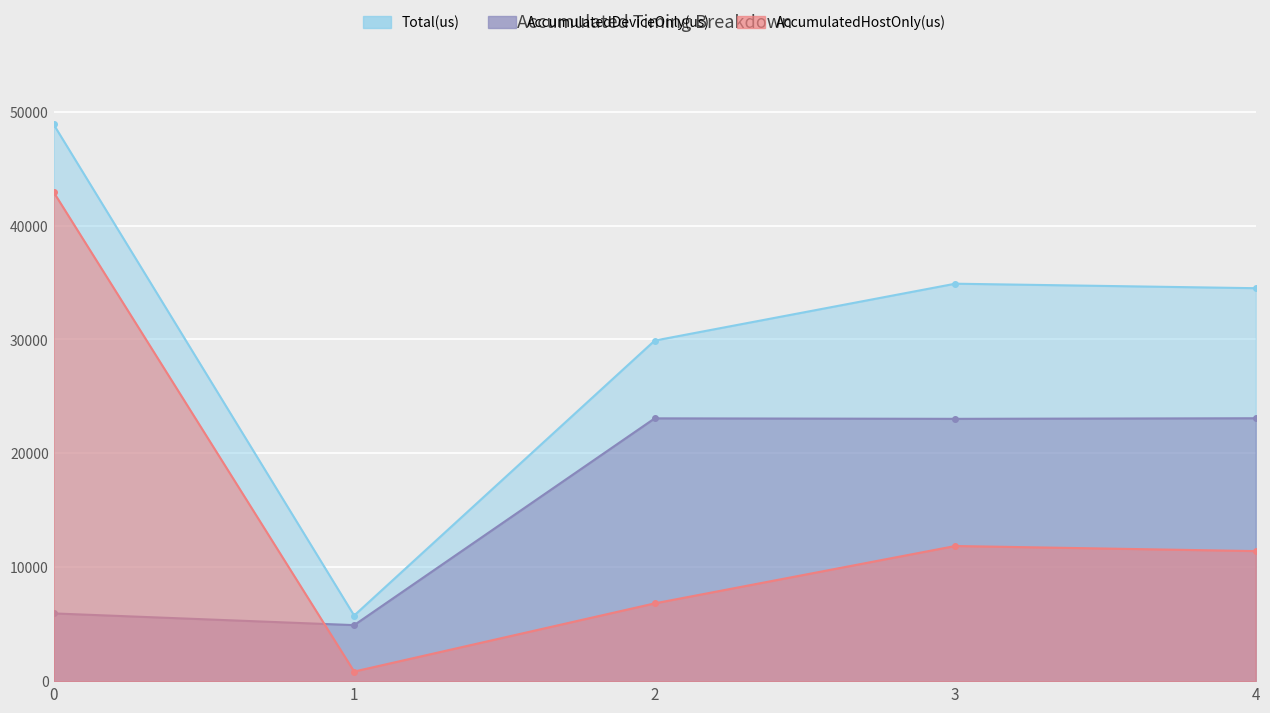

Where is Total(us) nearest to the value 27320?

2